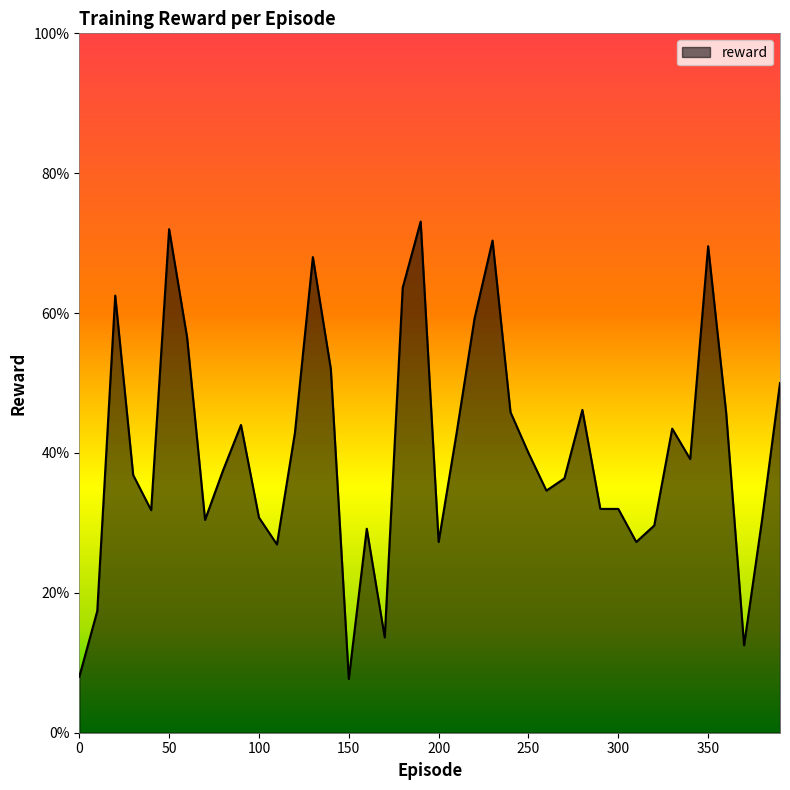

Does the chart have visible grid lines?

No